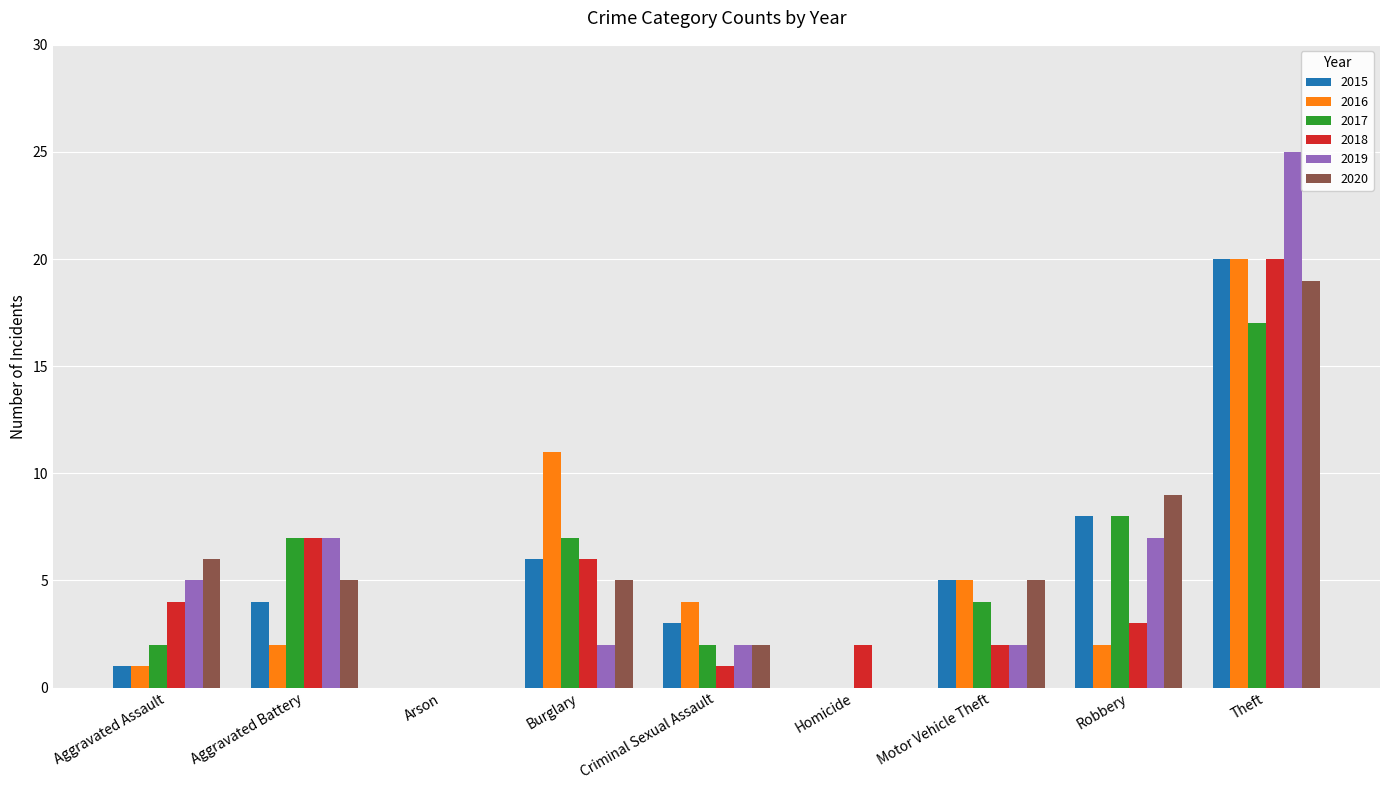

Where is 2016 nearest to the value 10?

Burglary